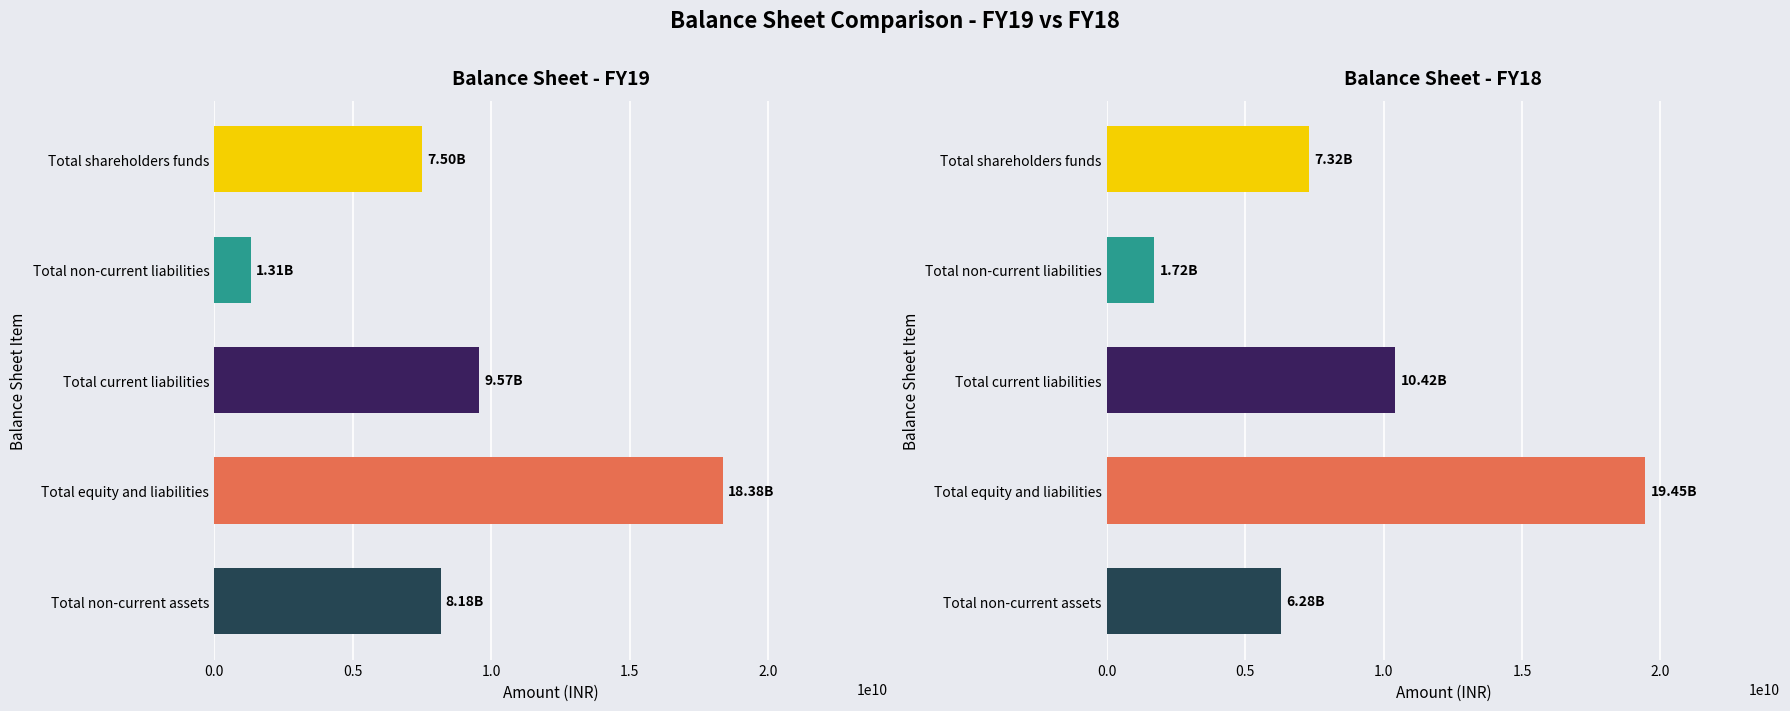

List the series in order of their overall mean, lowest first.

FY19, FY18